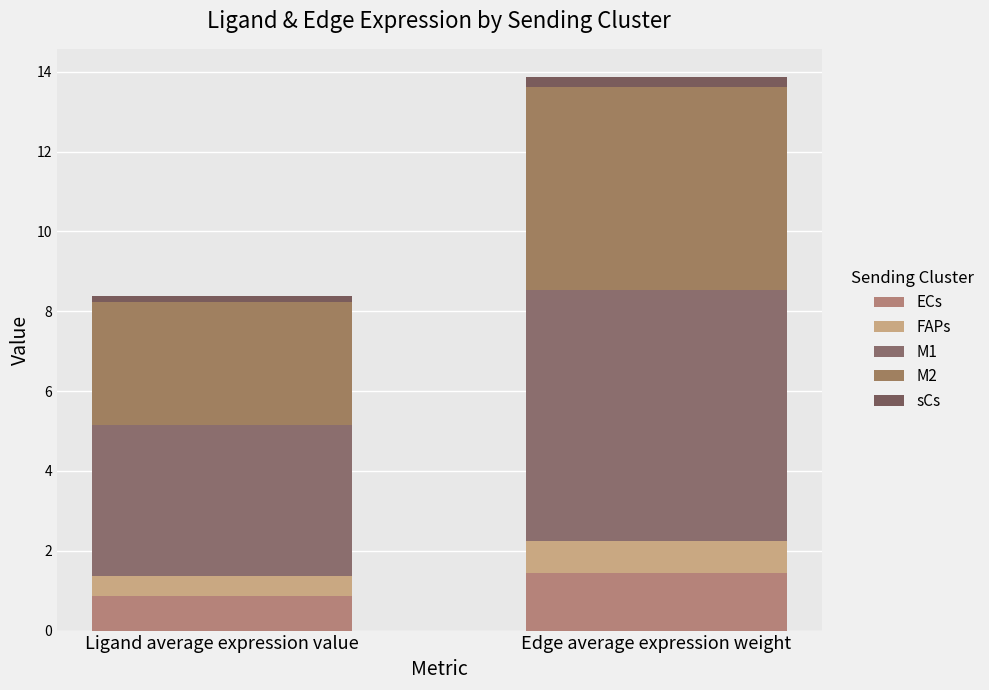

True or false: FAPs has a value of 0.3 at Ligand average expression value.

False